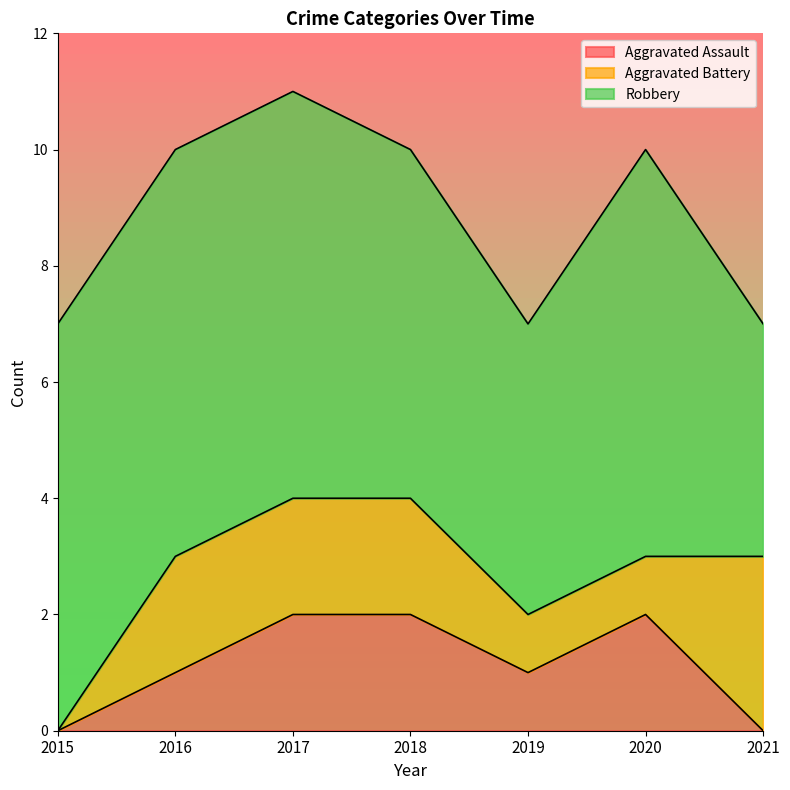

Which series has the widest spread of values?

Aggravated Battery